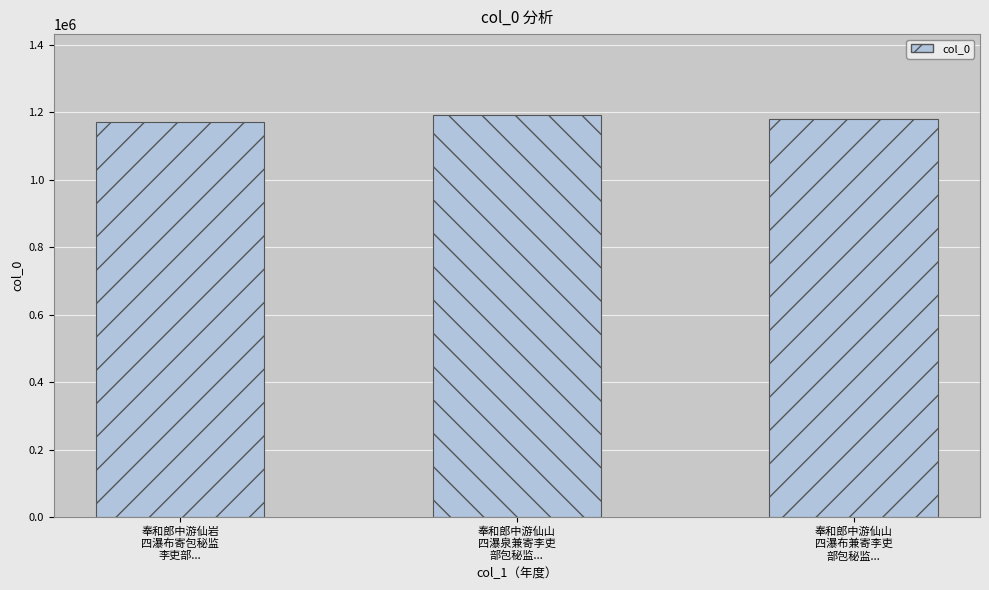

What is the maximum value shown in the chart?

1192978